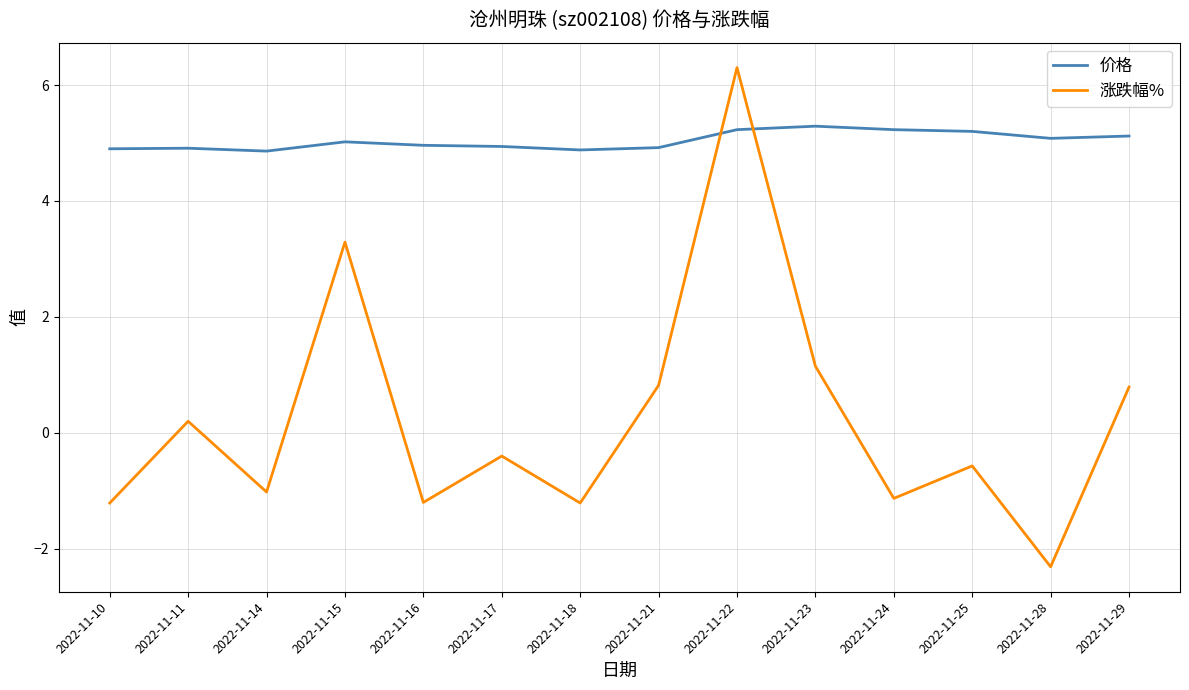

True or false: 涨跌幅% and 价格 intersect in this chart.

True